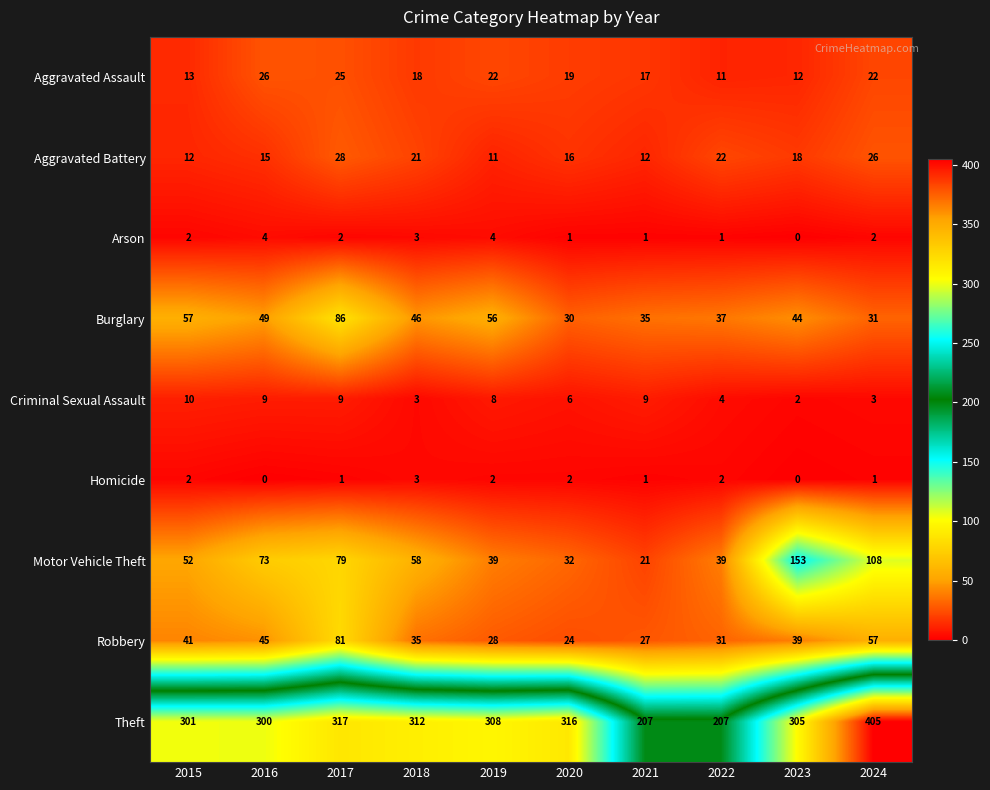

What is the difference between the maximum and minimum values in the Robbery series?

57